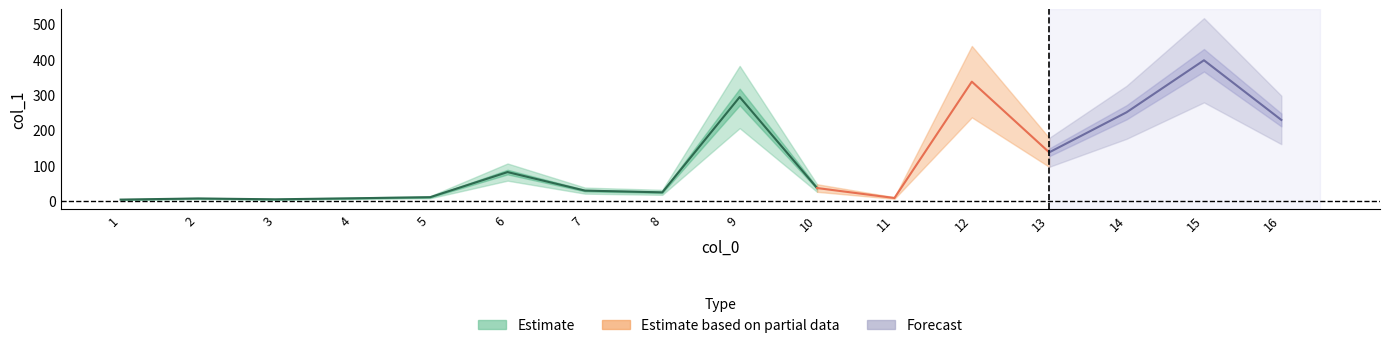

How many interior local valleys (lower than both neighbors) does the data have?

4